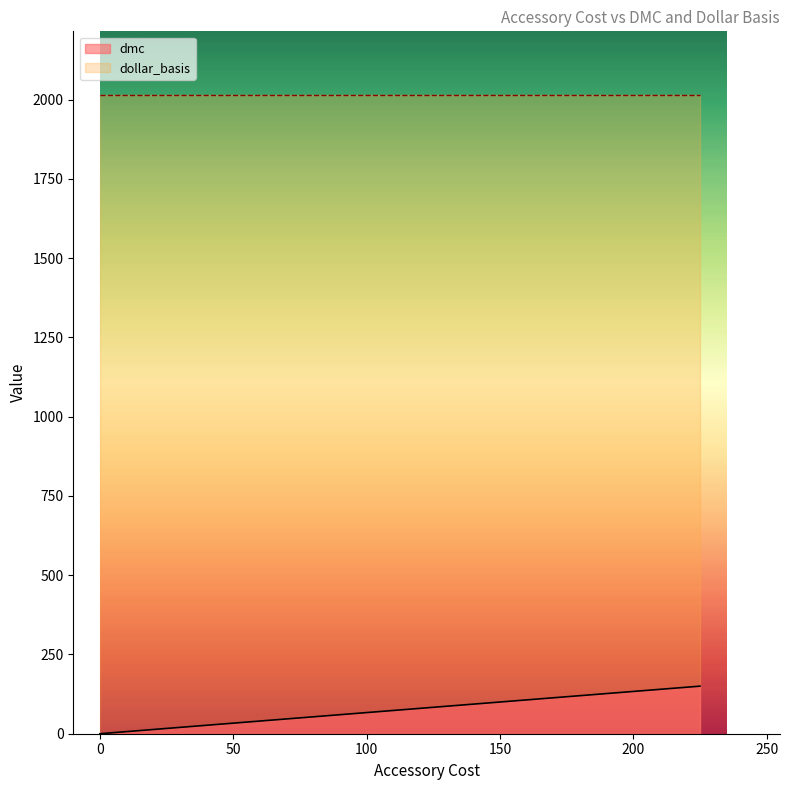

What is the greatest value displayed?

2015